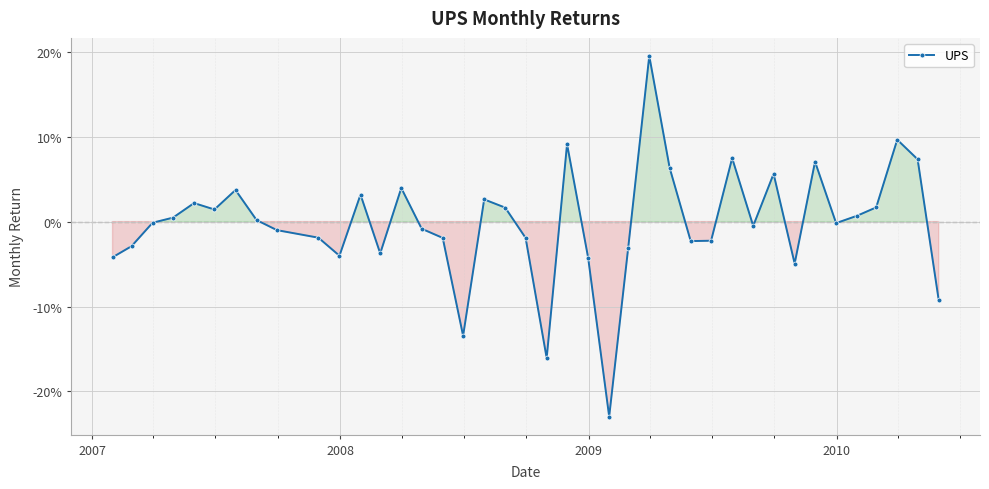

Does the chart have visible grid lines?

Yes